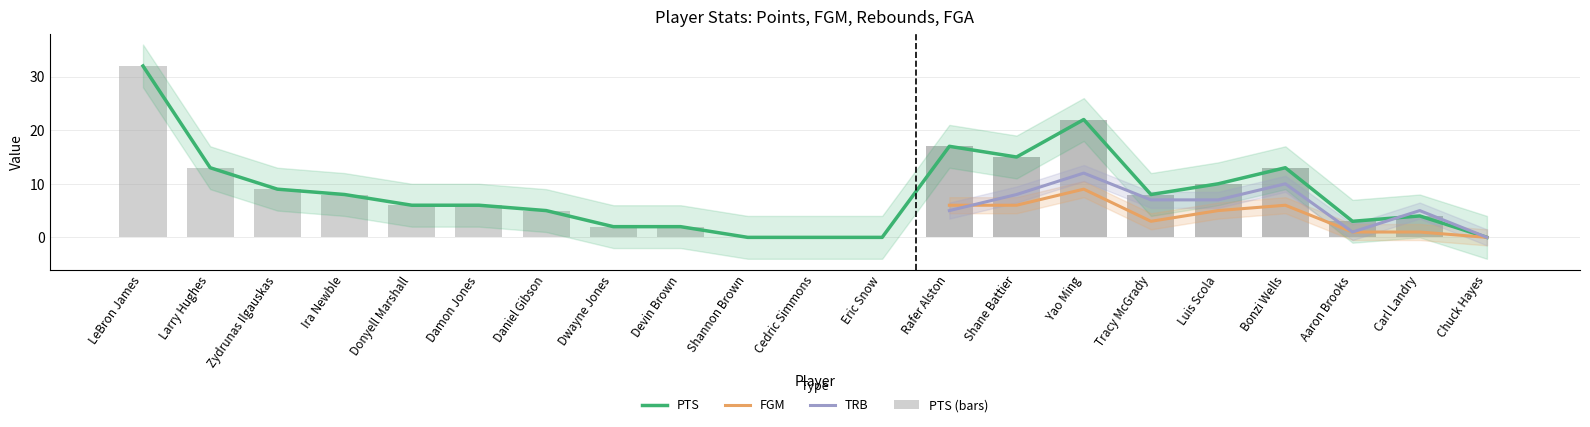

Count the number of data series in this chart.

4